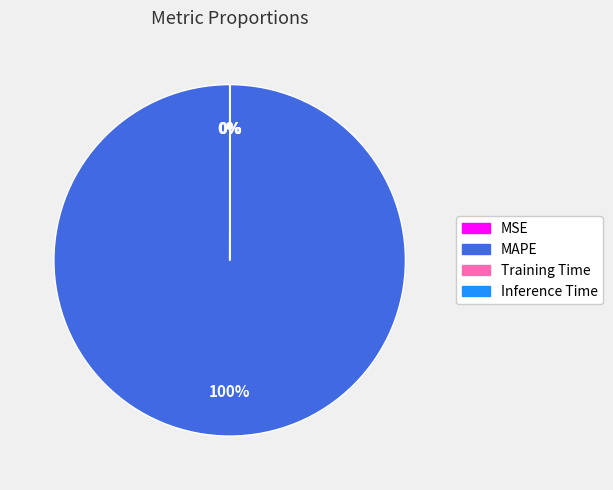

Which slice is the largest?

MAPE